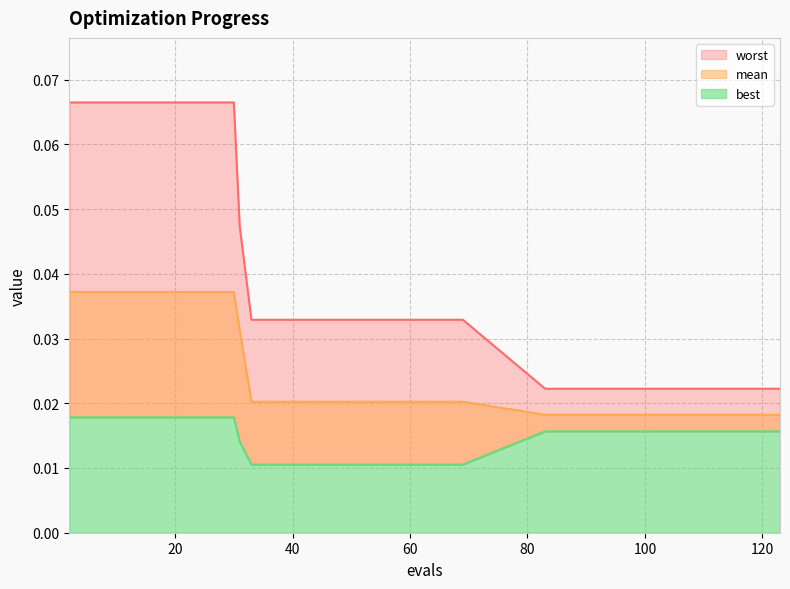

Does the chart display data point markers on the line(s)?

No